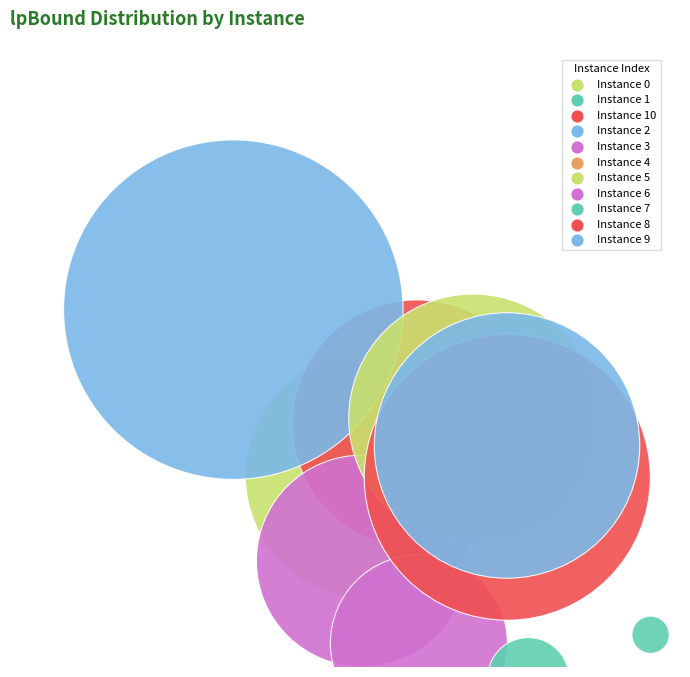

Which category has the smallest portion of the pie?

4